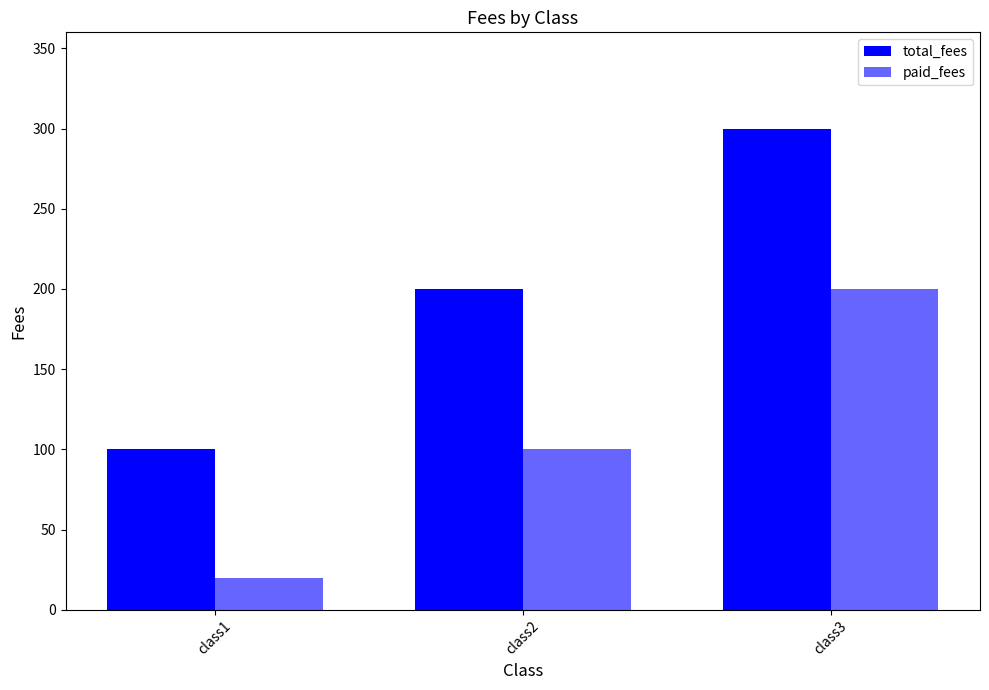

Is the value of paid_fees at class3 greater than the value of total_fees at class2?

No